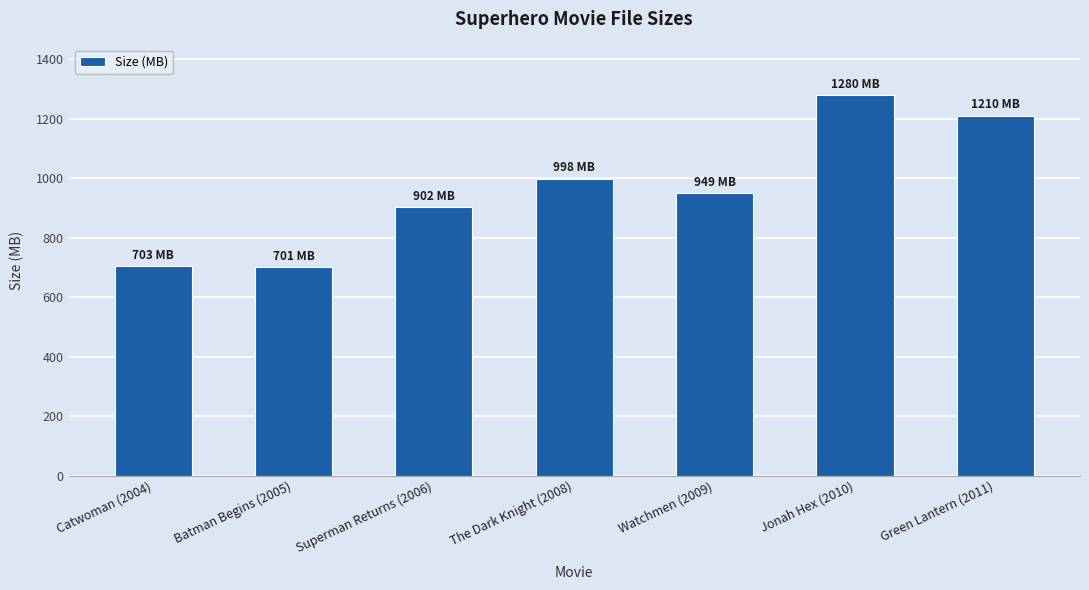

Which label corresponds to the largest value in the chart?

Jonah Hex (2010)